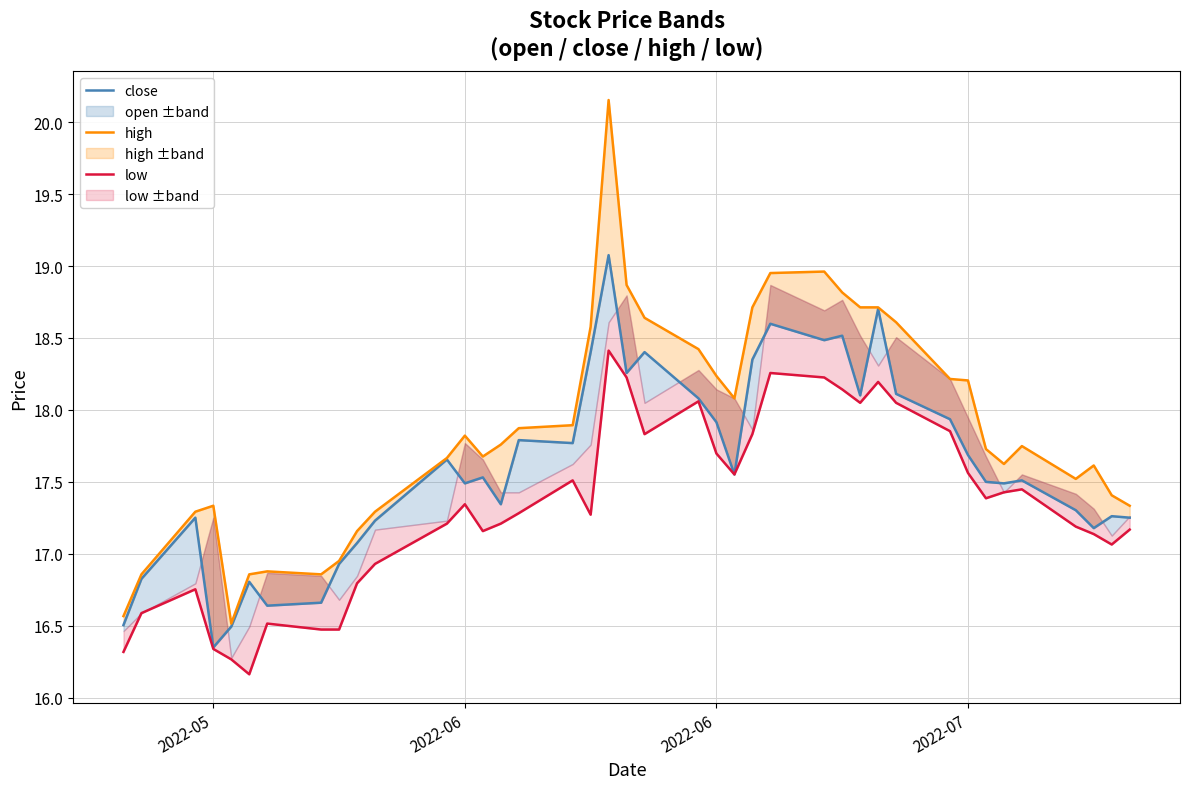

What is the total value across all series at 2022-05?

50.0